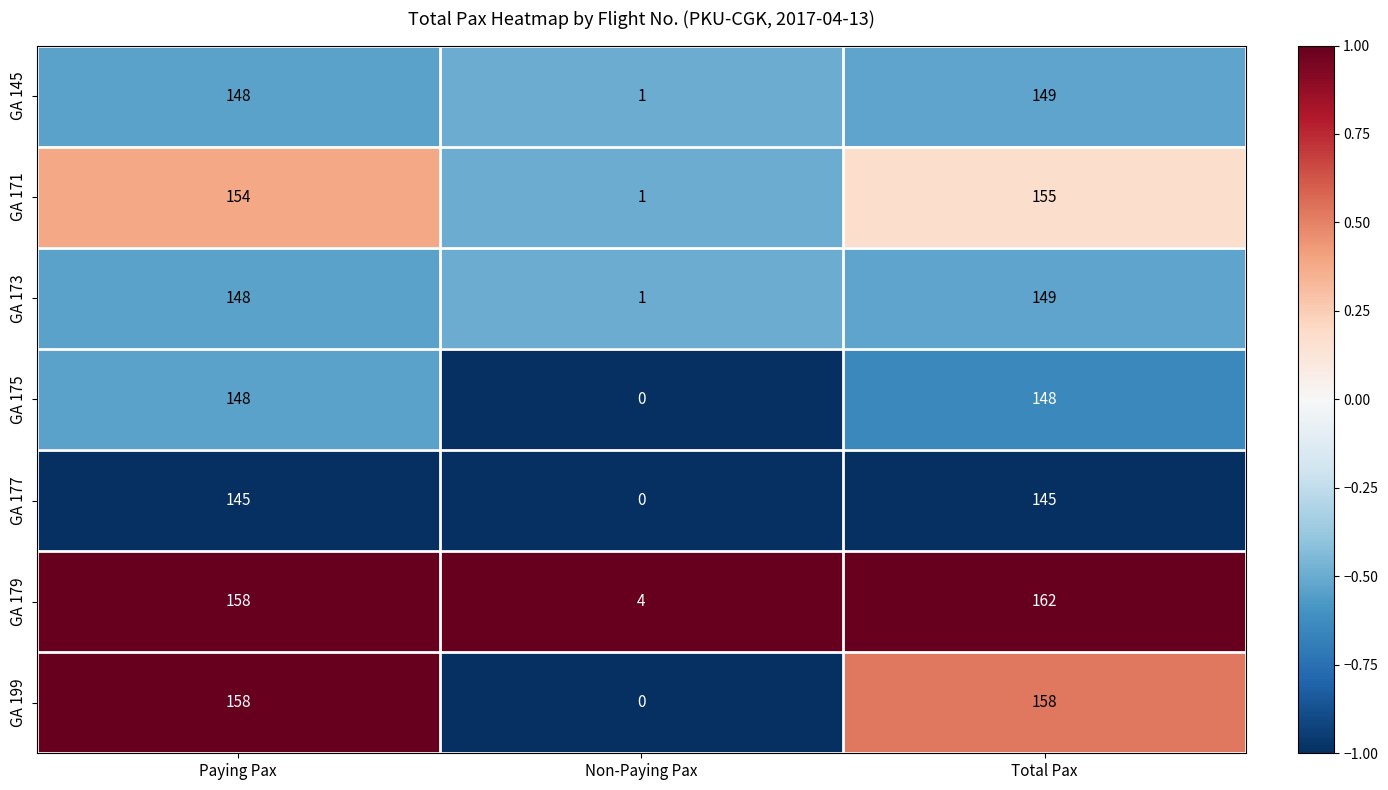

Reading left to right, list all the values displayed in this chart.

GA 145: 148	1	149
GA 171: 154	1	155
GA 173: 148	1	149
GA 175: 148	0	148
GA 177: 145	0	145
GA 179: 158	4	162
GA 199: 158	0	158